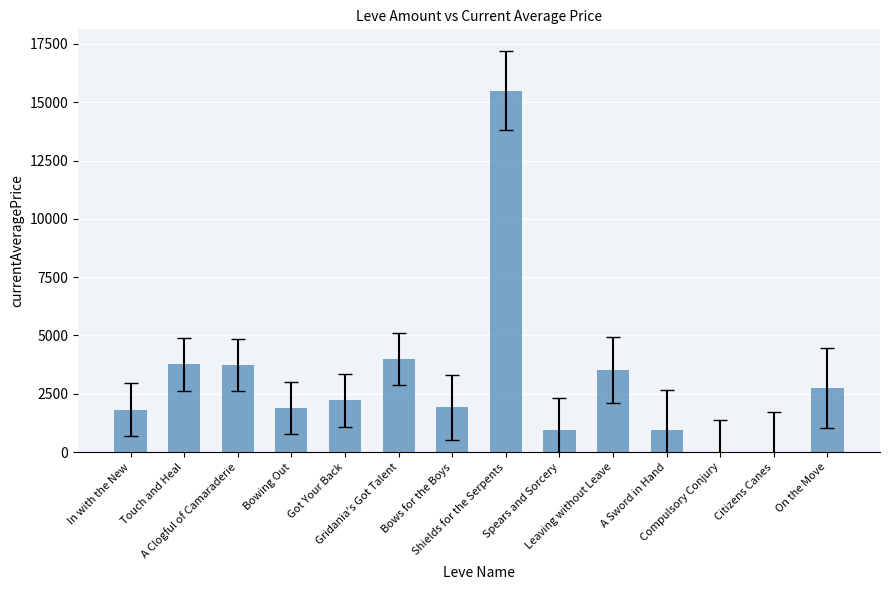

What is the sum of all values?

43031.5